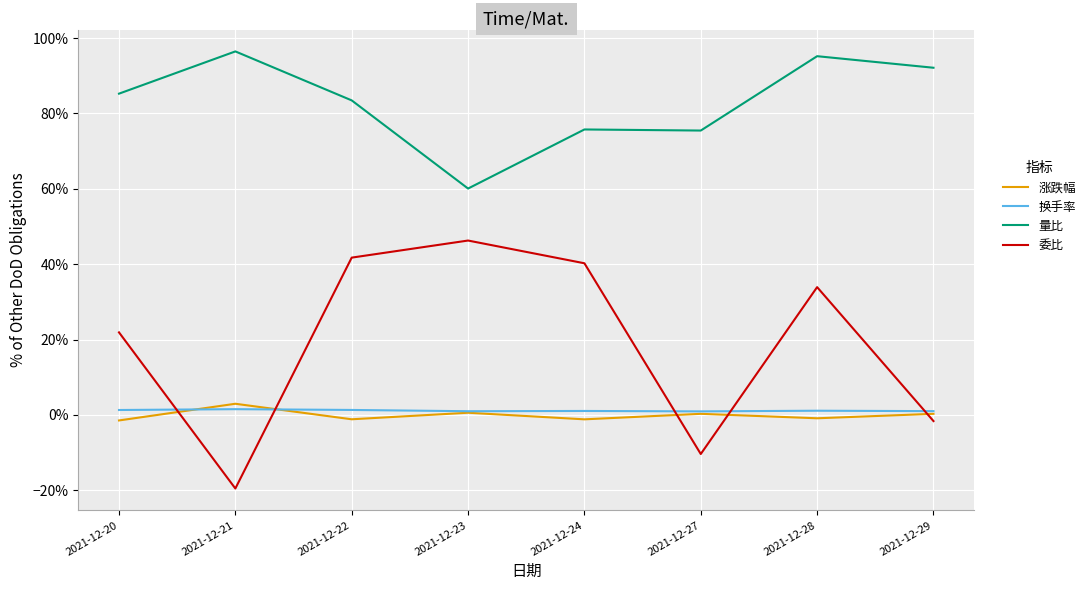

Reading left to right, what are all the values shown in this chart?

涨跌幅: -0.0	0.0	-0.0	0.0	-0.0	0.0	-0.0	0.0
换手率: 0.0	0.0	0.0	0.0	0.0	0.0	0.0	0.0
量比: 0.9	1.0	0.8	0.6	0.8	0.8	1.0	0.9
委比: 0.2	-0.2	0.4	0.5	0.4	-0.1	0.3	-0.0